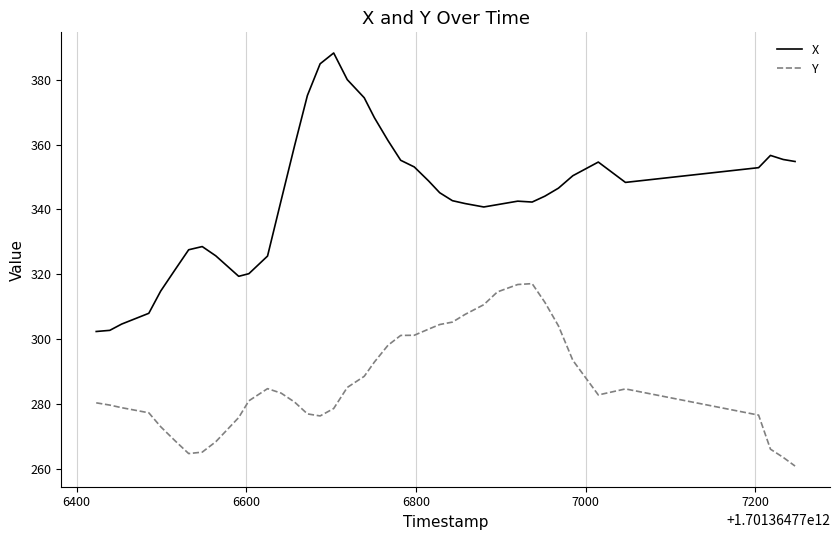

What is the maximum value shown in the chart?

388.2